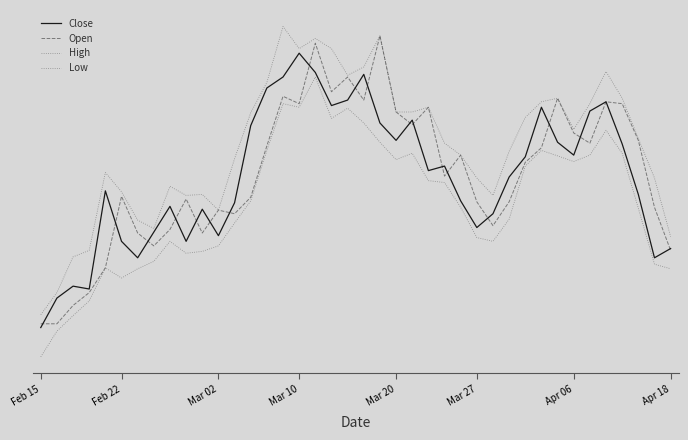

Does the chart display data point markers on the line(s)?

No